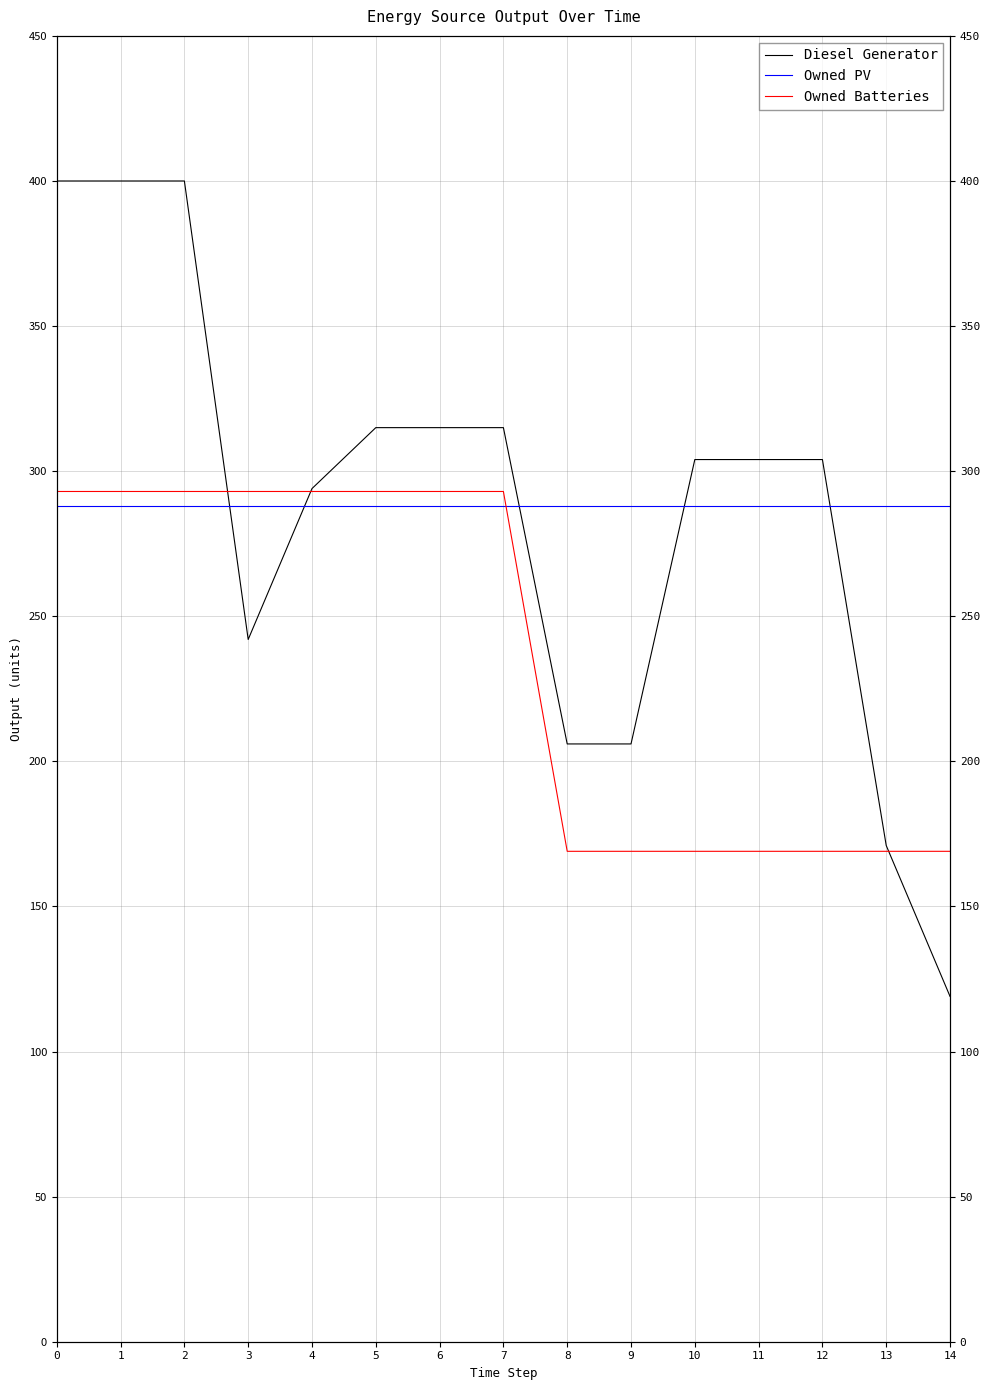

What is the value of the Owned PV point at the 8th from the left?

288